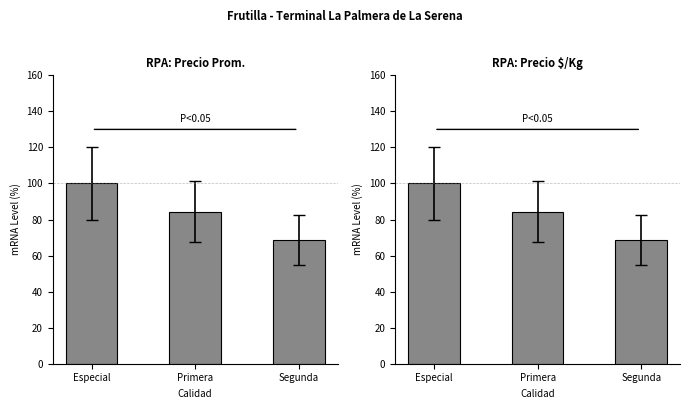

At how many categories does at least one series exceed 75?

2